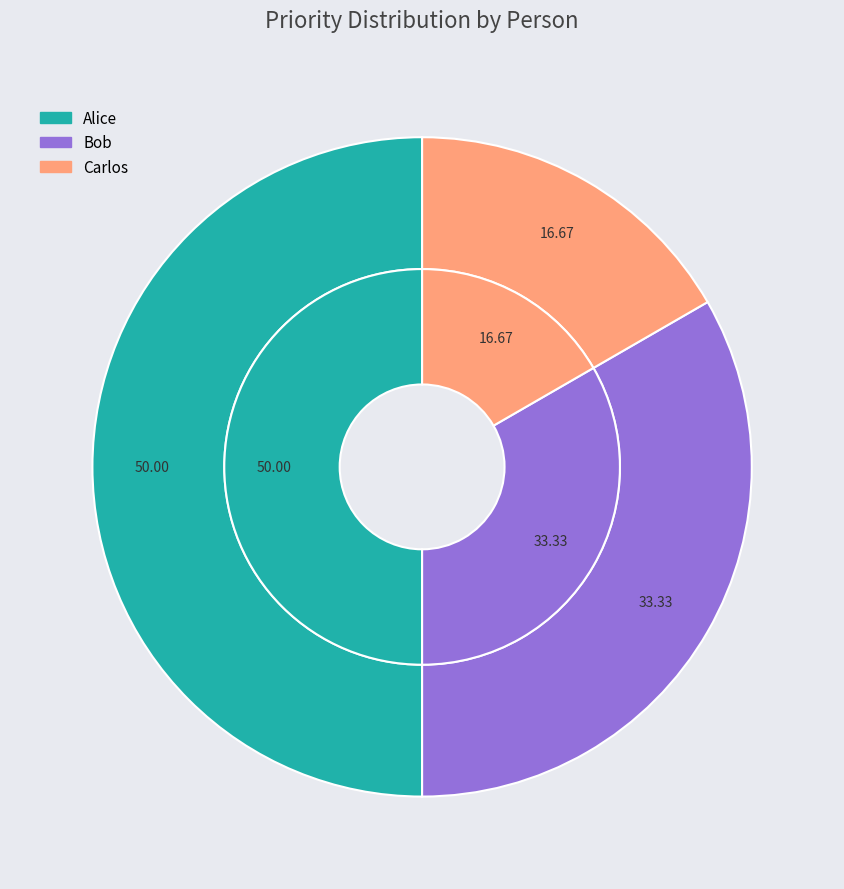

Which category has the smallest portion of the pie?

Carlos